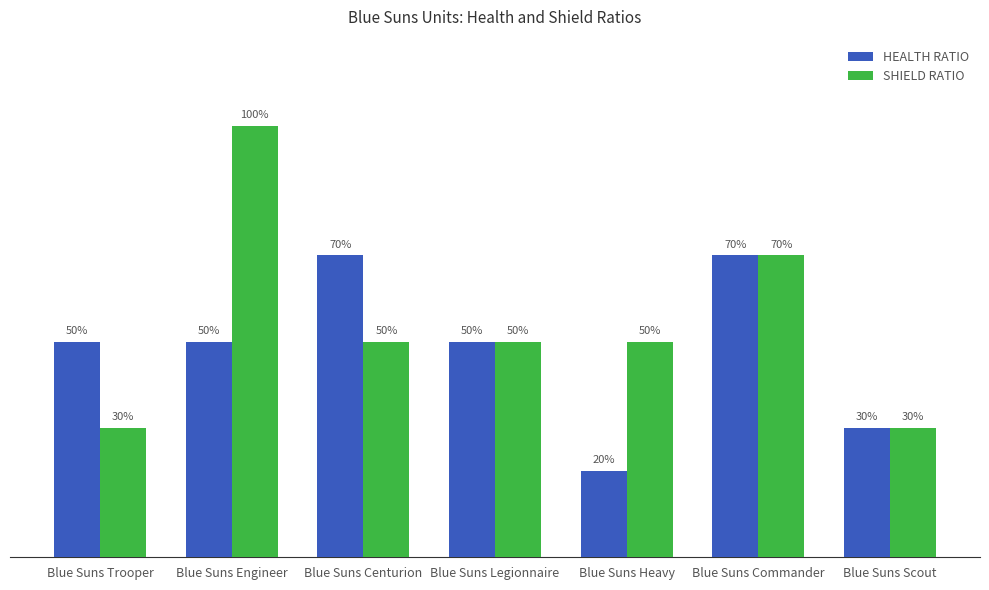

What value does the HEALTH RATIO series have at Blue Suns Heavy?

0.2